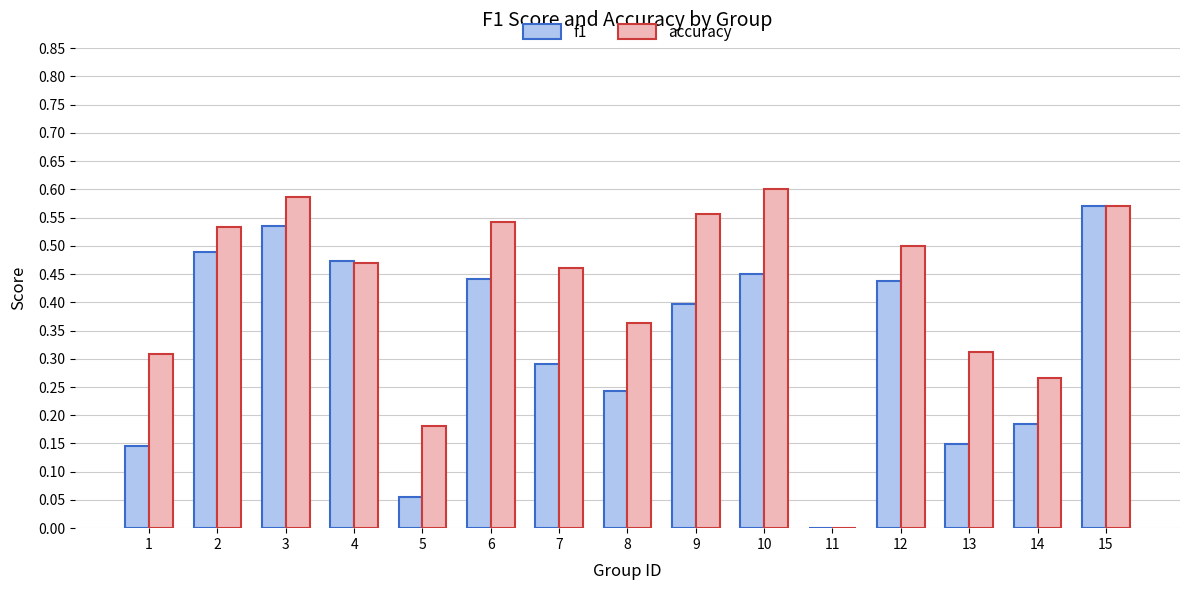

How many groups of bars are there?

15